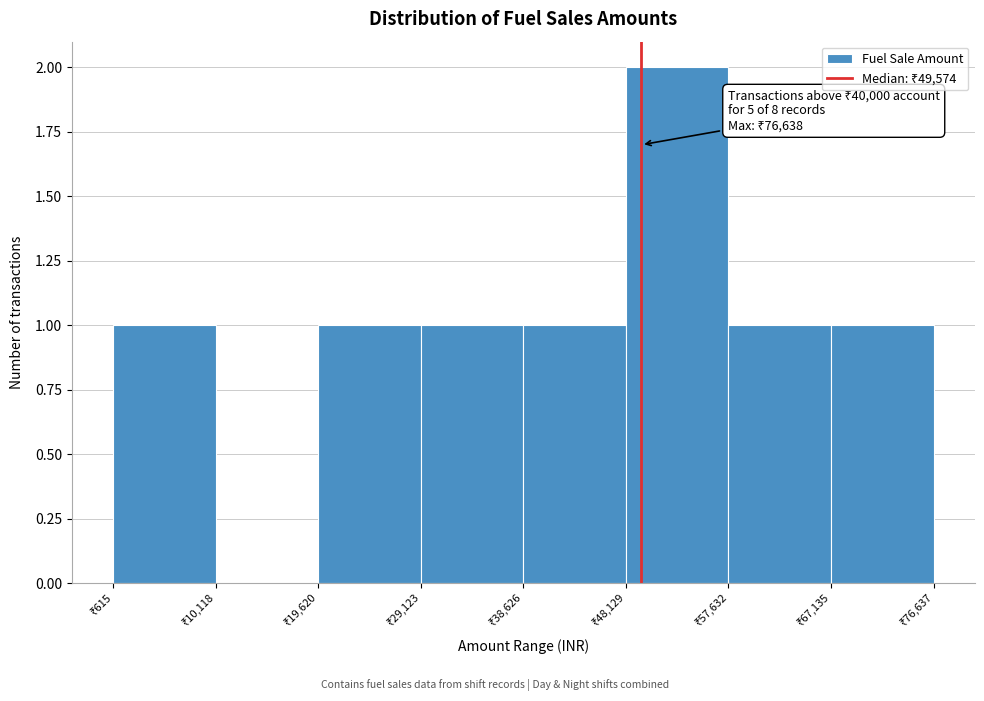

Which range on the x-axis has the tallest bar?

48000 to 58000